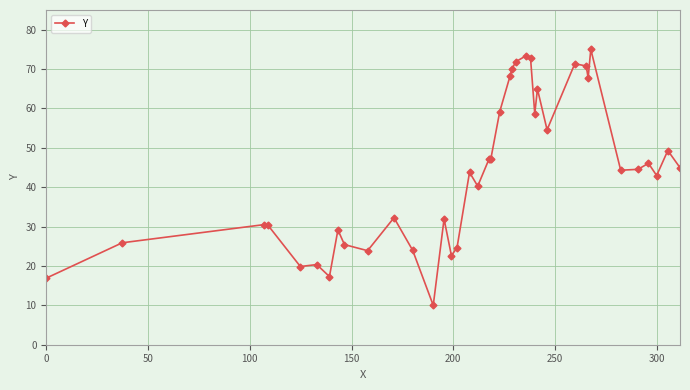

What is the minimum value shown in the chart?

10.0